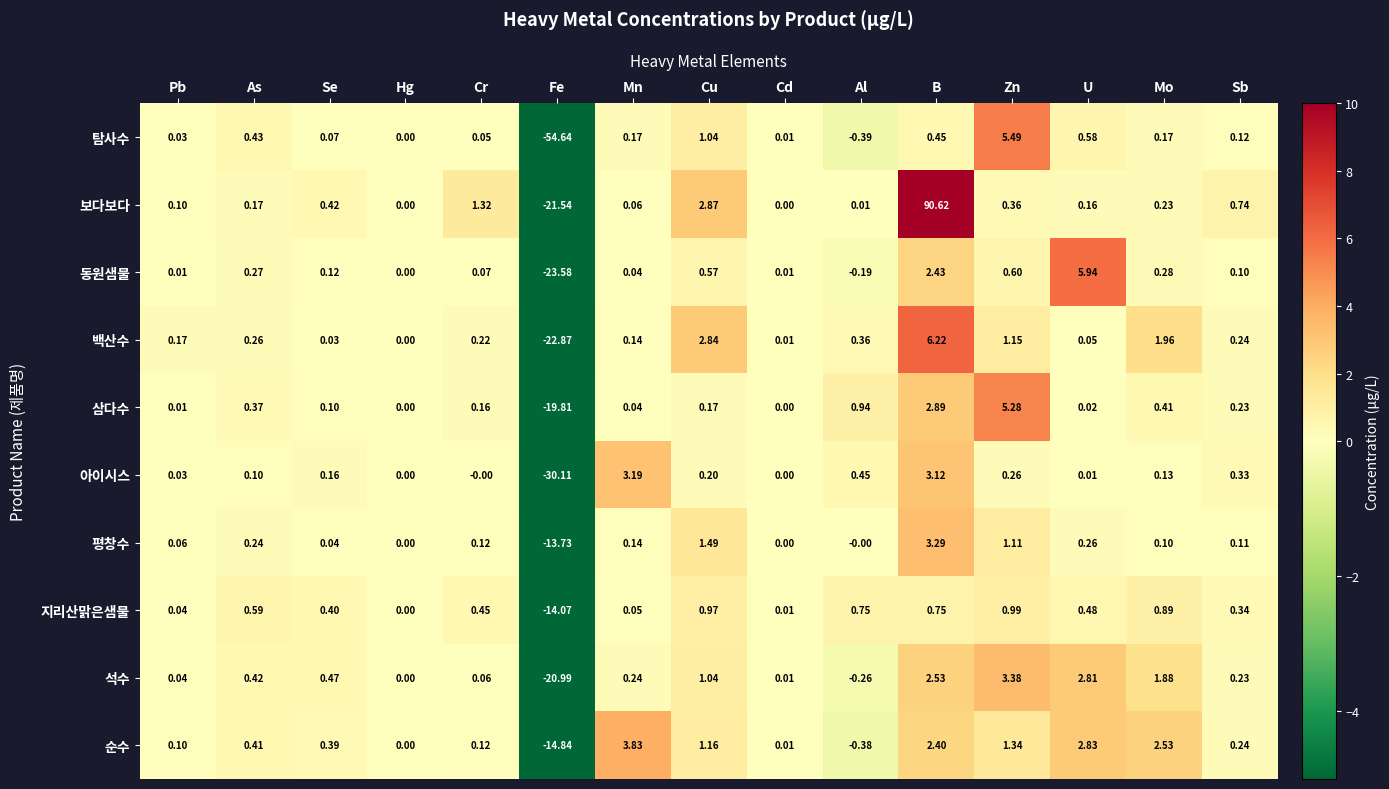

How many data points does each series have?

15